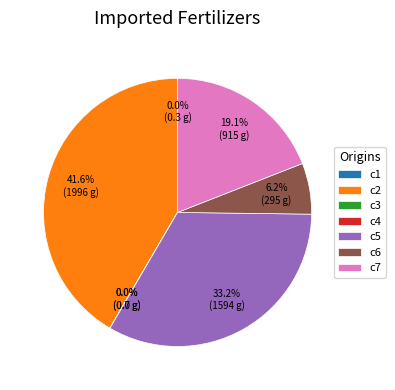

Approximately how many times larger is the value at c7 compared to c2?

0.5